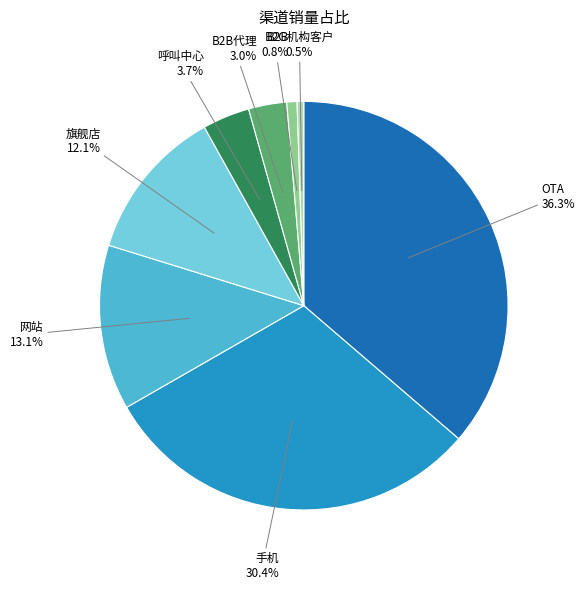

What percentage is NOT represented by 手机?

69.6%